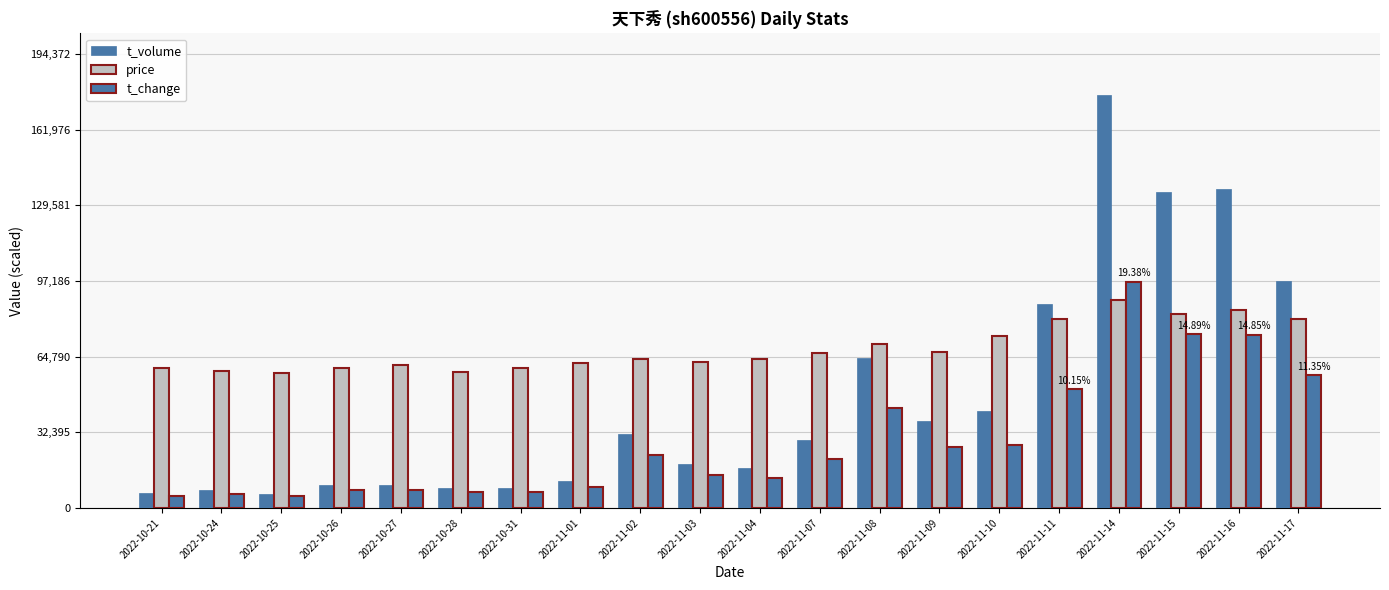

How many categories are shown in the chart?

20